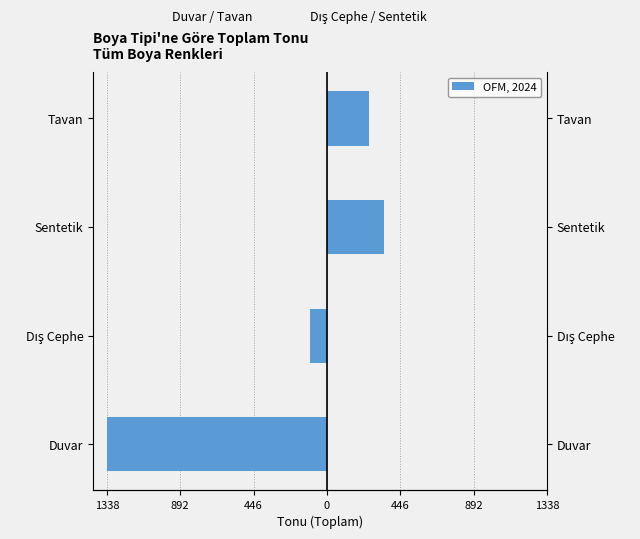

Where is the data nearest to the value -669?

Dış Cephe